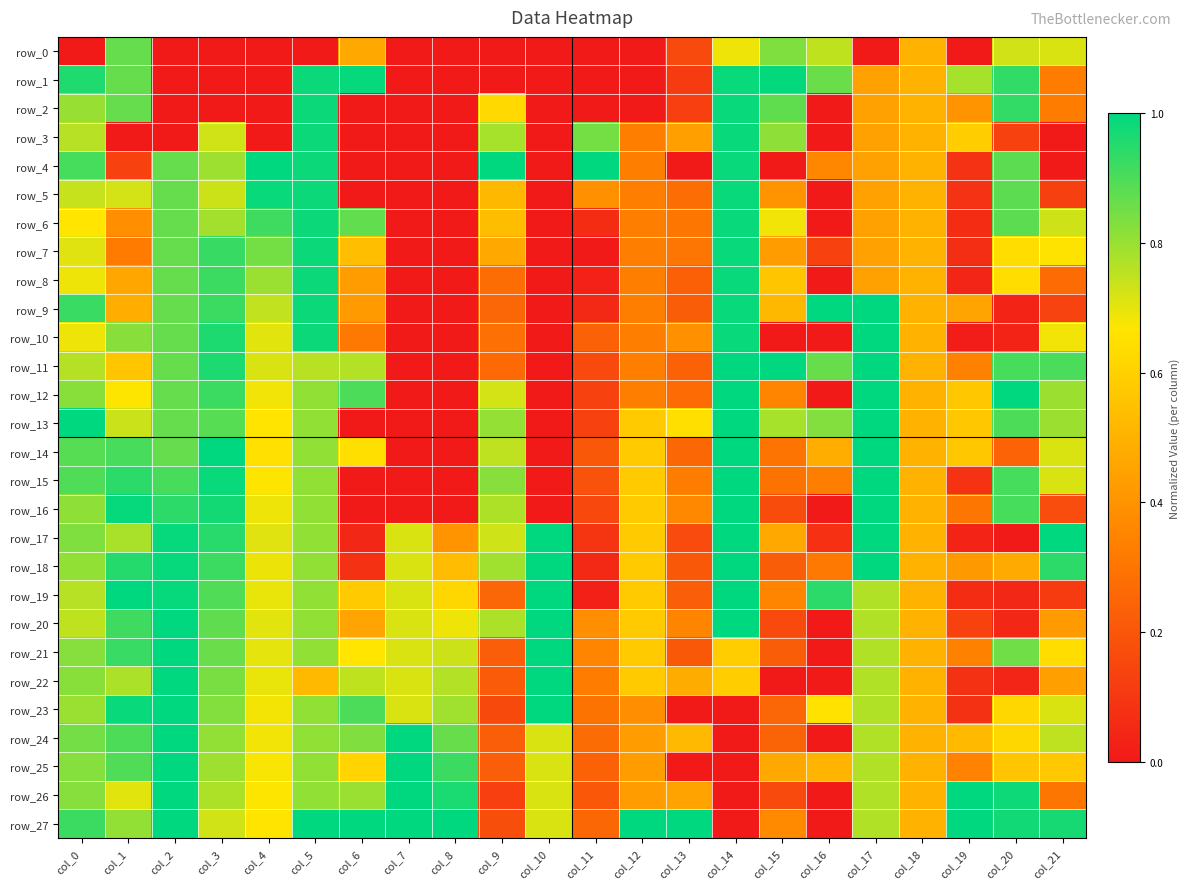

Rank the categories by row_19 value from highest to lowest.

col_1, col_10, col_14, col_2, col_16, col_3, col_5, col_17, col_0, col_7, col_4, col_8, col_6, col_12, col_18, col_15, col_9, col_13, col_21, col_19, col_20, col_11